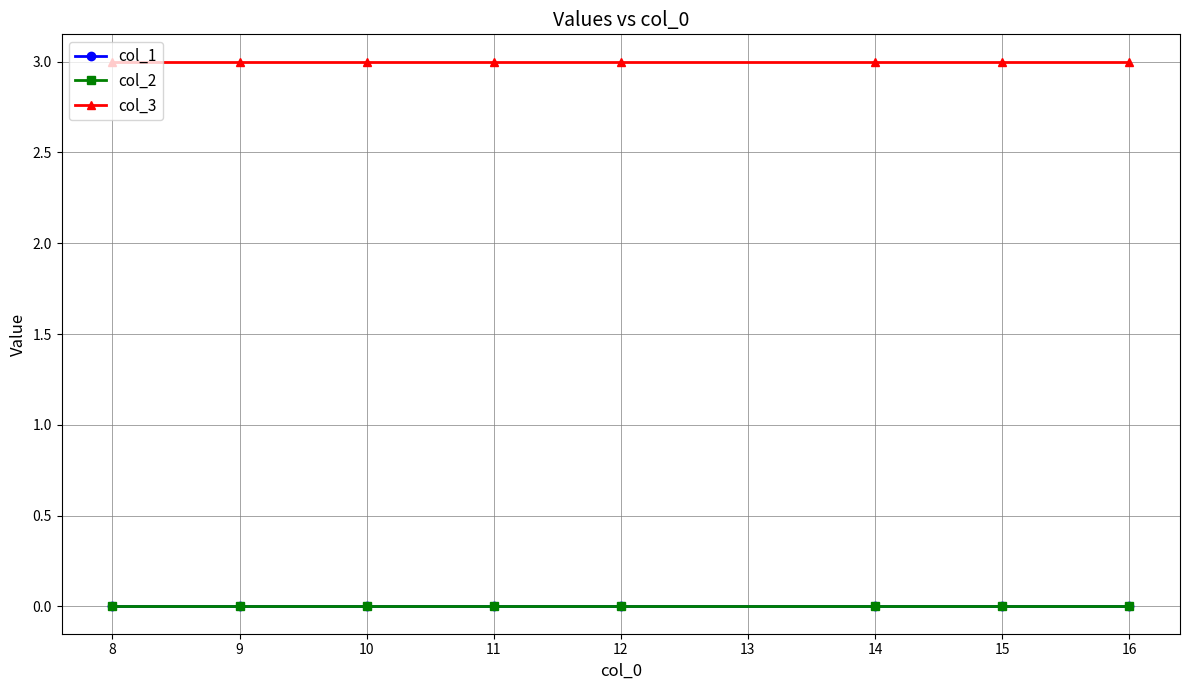

What is the value of the col_3 point at the 4th from the left?

3